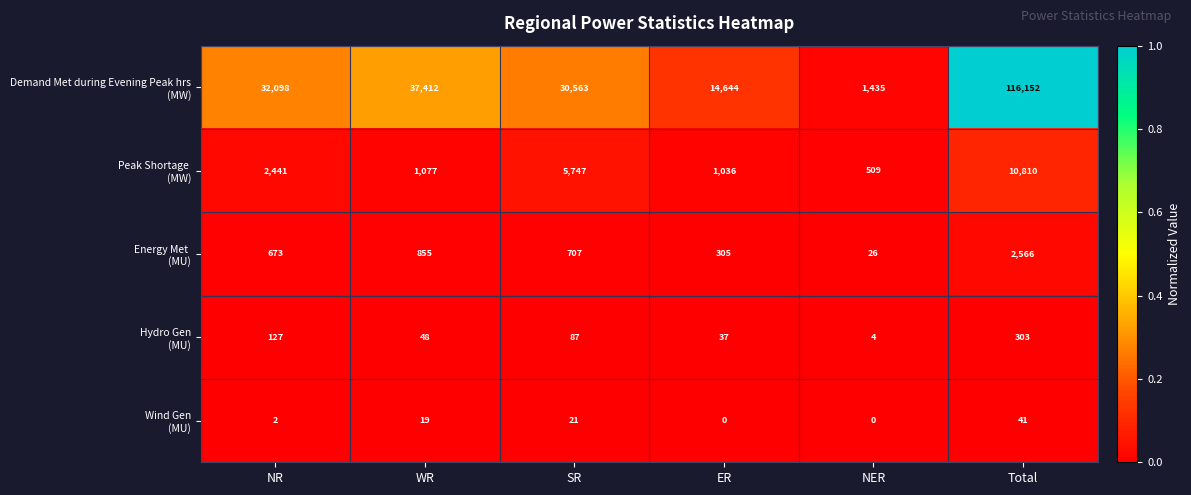

What is the total value across all series at ER?

16022